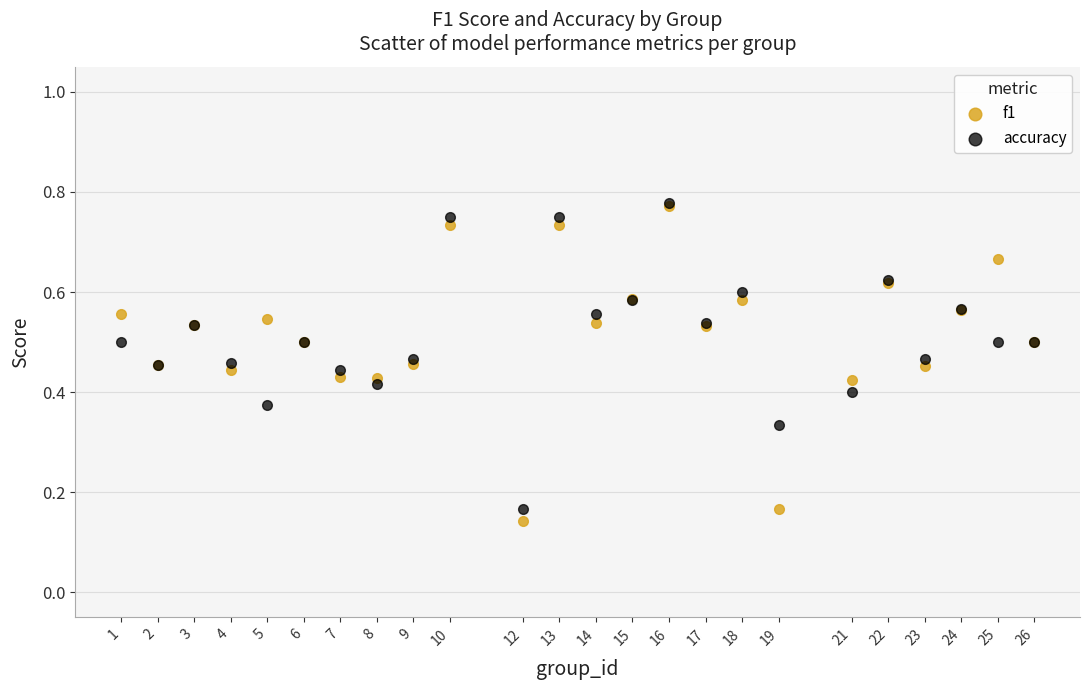

Which series reaches the minimum Y coordinate?

f1